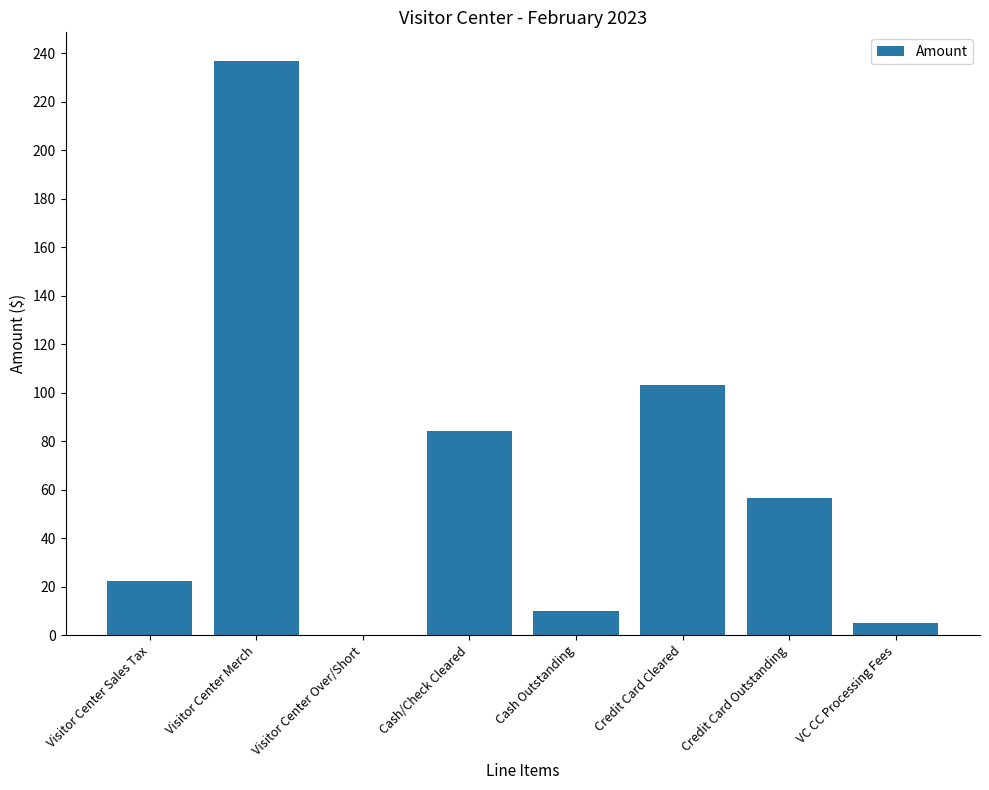

The chart shows a value of 6.5 at Visitor Center Sales Tax. True or false?

False